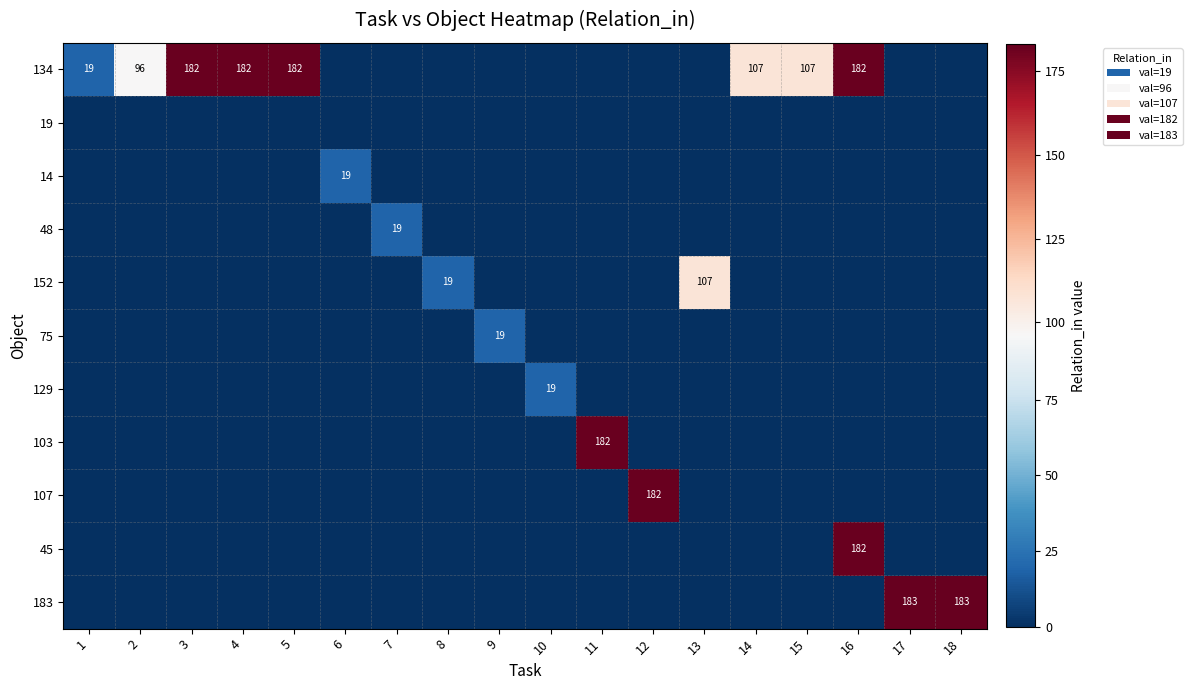

Which series has the widest spread of values?

183